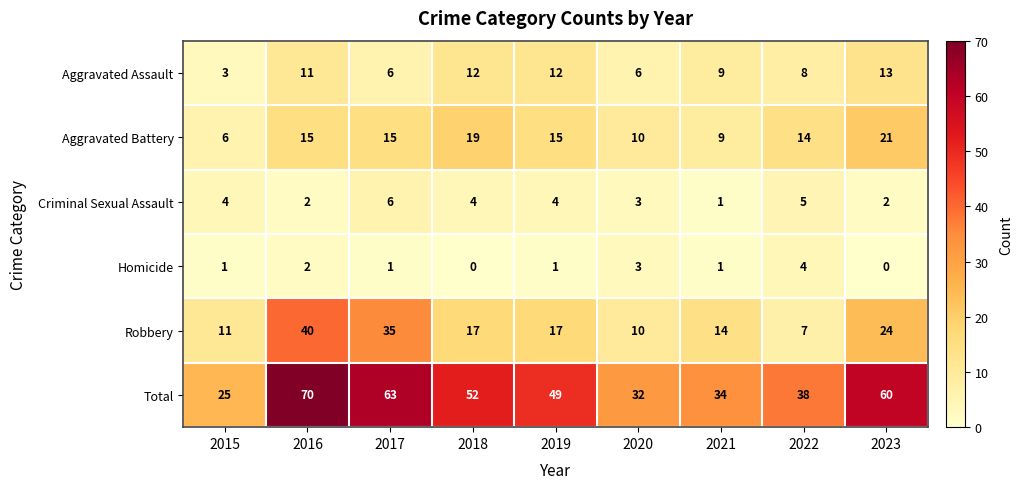

Which series has the largest total across all categories?

Total